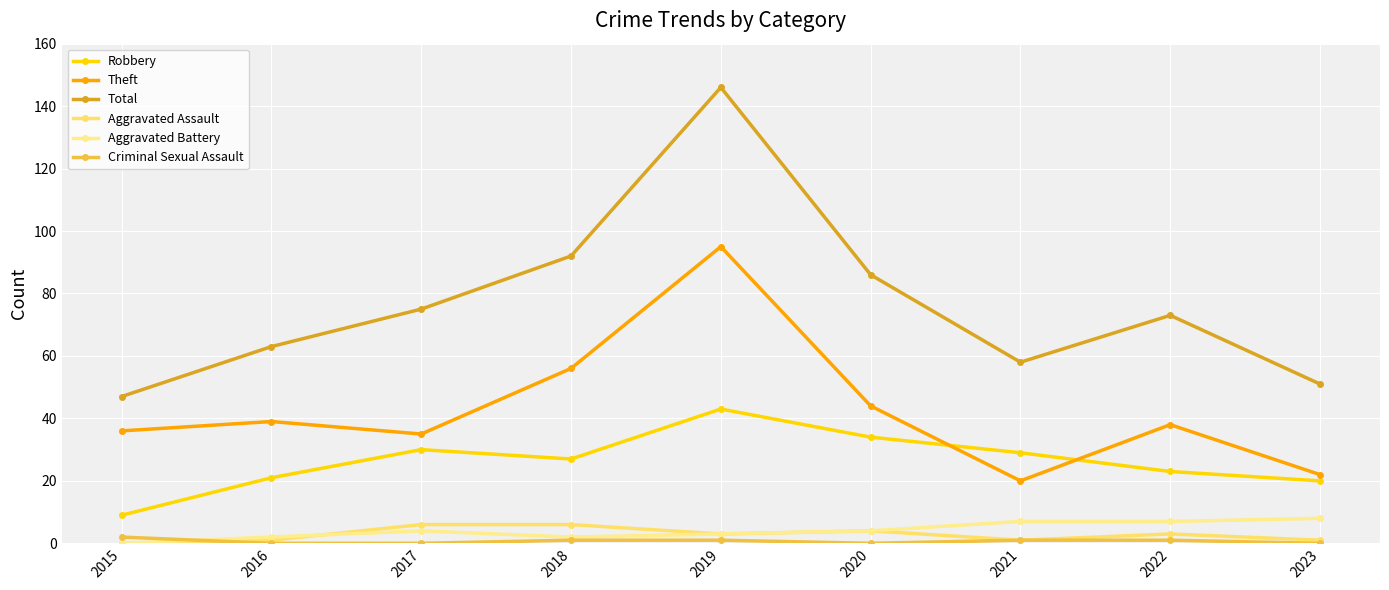

At which category does Robbery reach its first local peak?

2017